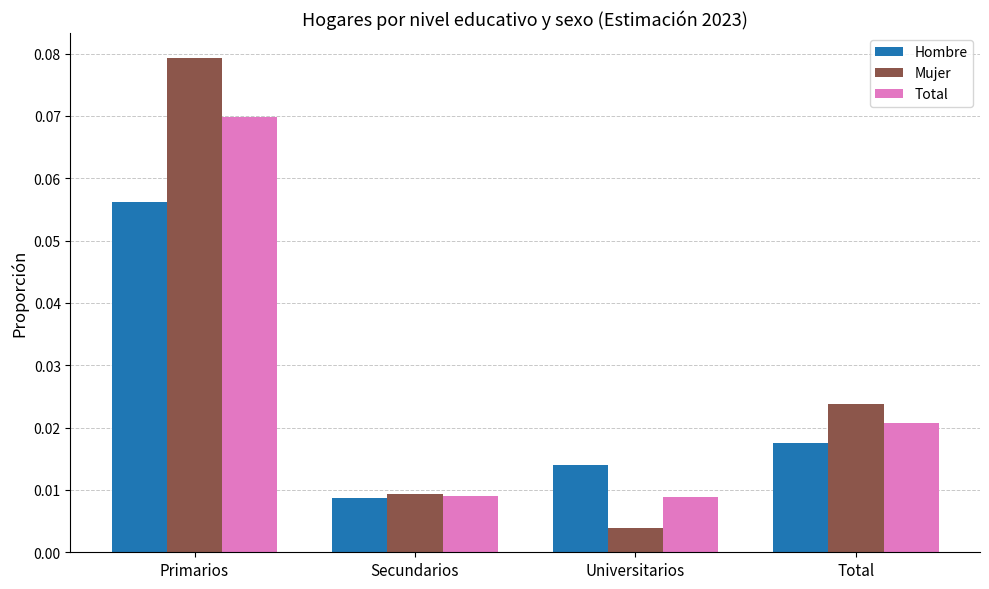

Which category has the highest value in the Total series?

Primarios